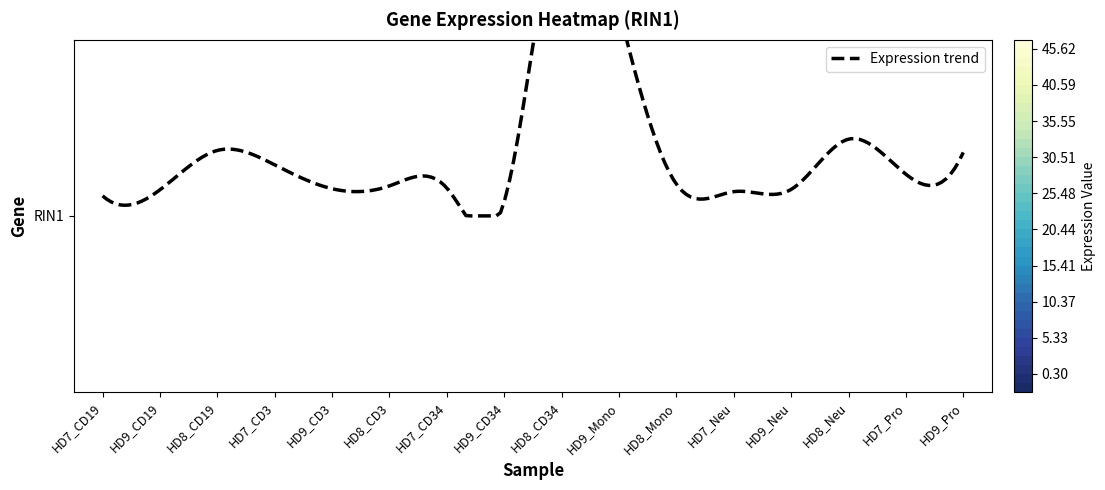

What value does the data have at HD7_CD34?

3.9